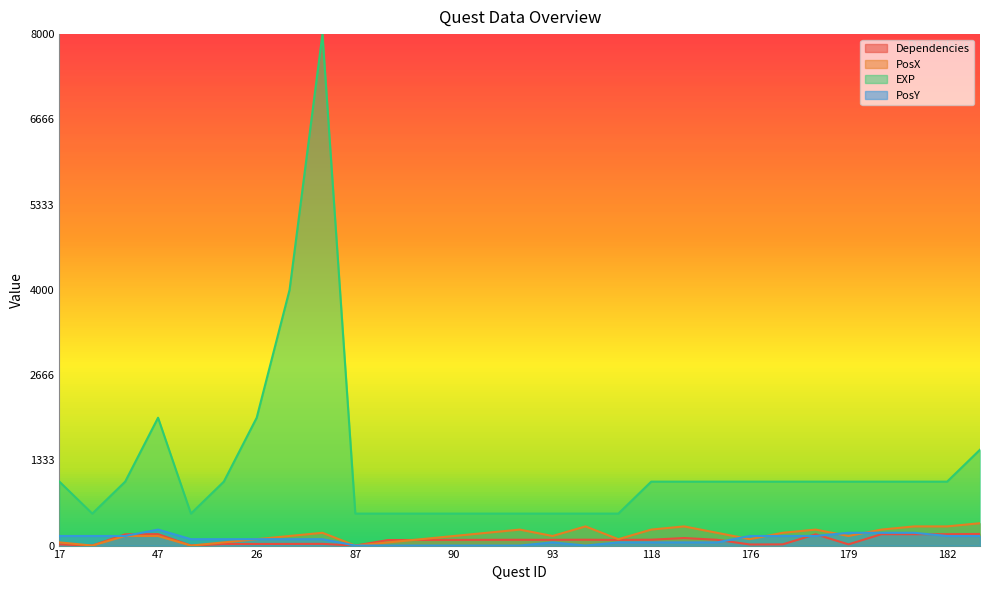

Reading left to right, list all the values displayed in this chart.

Dependencies: 18	0	176	179	0	24	25	26	27	0	87	88	89	90	91	90	92	89	92	118	91	17	19	177	19	178	178	178	182
PosX: 50	0	150	150	0	50	100	150	200	0	50	100	150	200	250	150	300	100	250	300	200	100	200	250	150	250	300	300	350
EXP: 1000	500	1000	2000	500	1000	2000	4000	8000	500	500	500	500	500	500	500	500	500	1000	1000	1000	1000	1000	1000	1000	1000	1000	1000	1500
PosY: 150	150	150	250	100	100	100	100	100	0	0	0	0	0	0	50	0	50	50	50	50	150	150	150	200	200	200	150	150